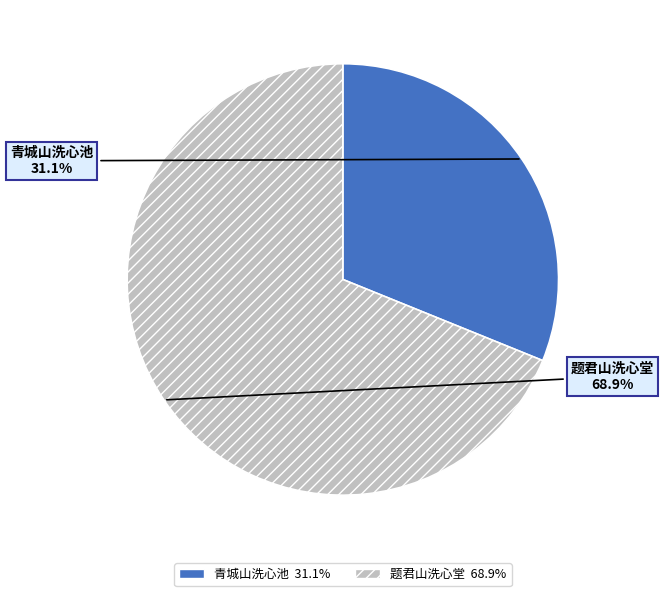

How many segments does this pie chart have?

2